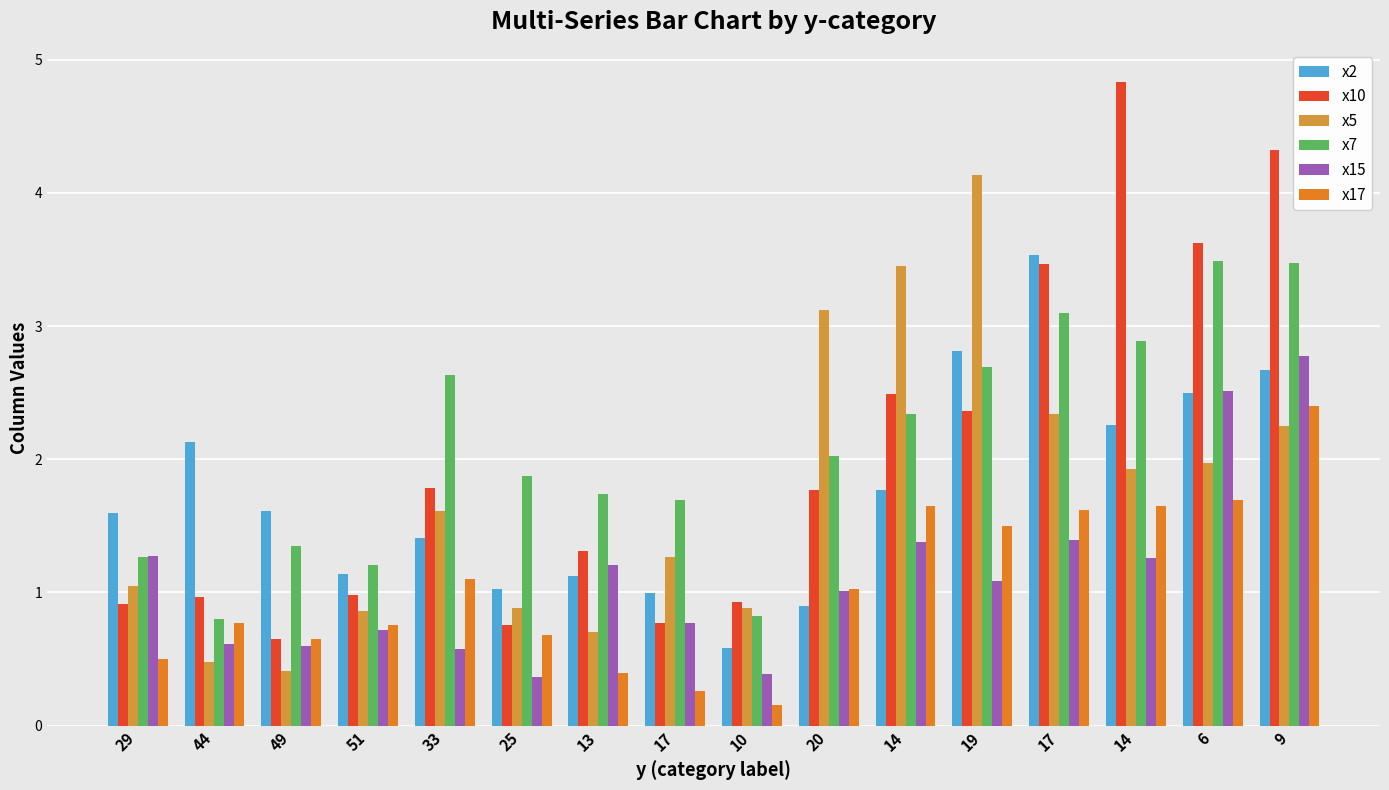

What is the label of the 12th bar from the left?

19